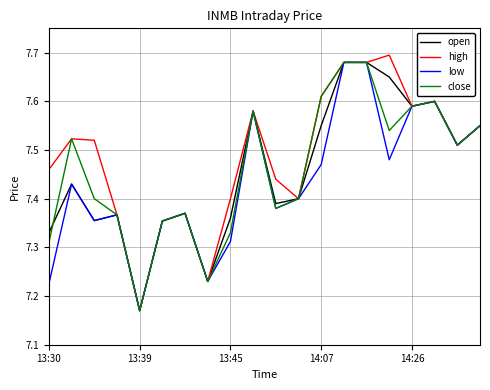

Which series has the widest spread of values?

high